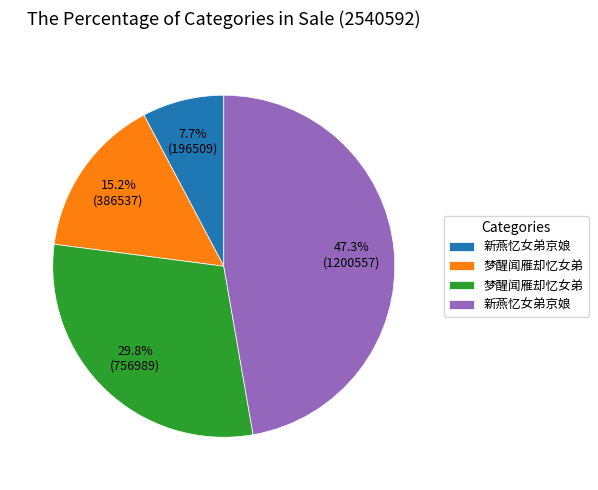

How many slices are in this pie chart?

4